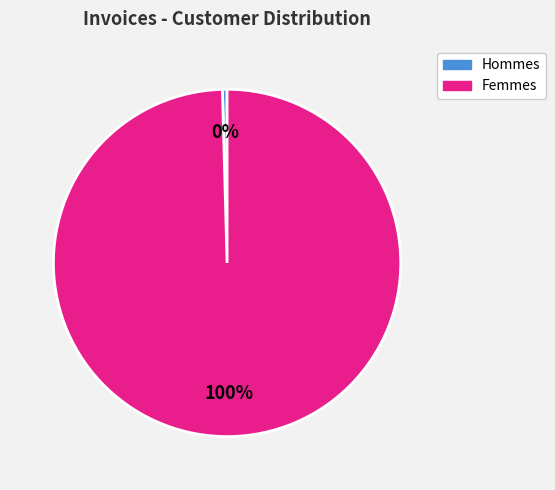

To the nearest percent, what is the average slice percentage?

50%